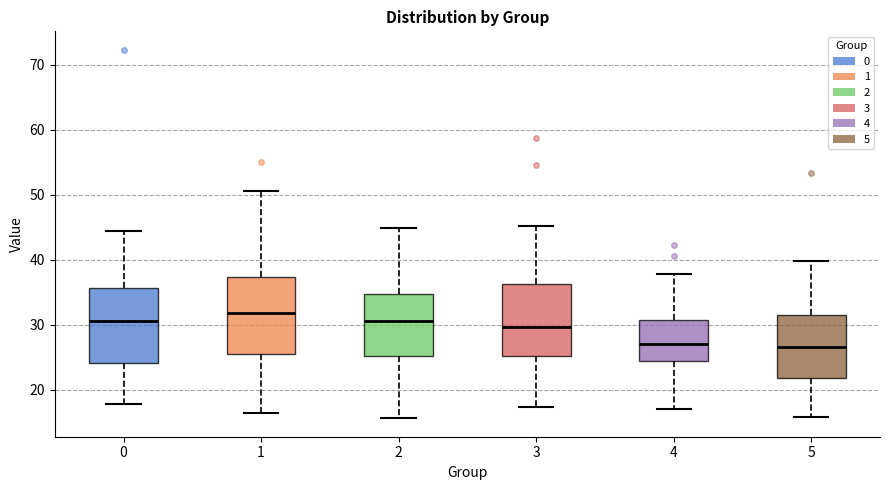

Where does the median line of the box at x = 4 sit on the y-axis? The values are not printed on the chart, so give them approximately, as read against the axis.

27